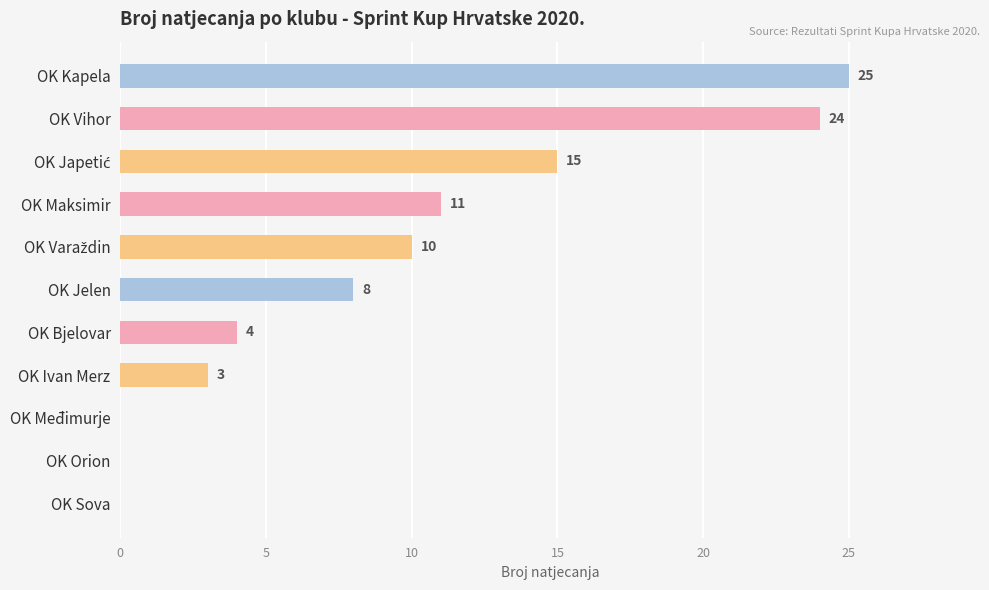

What is the maximum value shown in the chart?

25